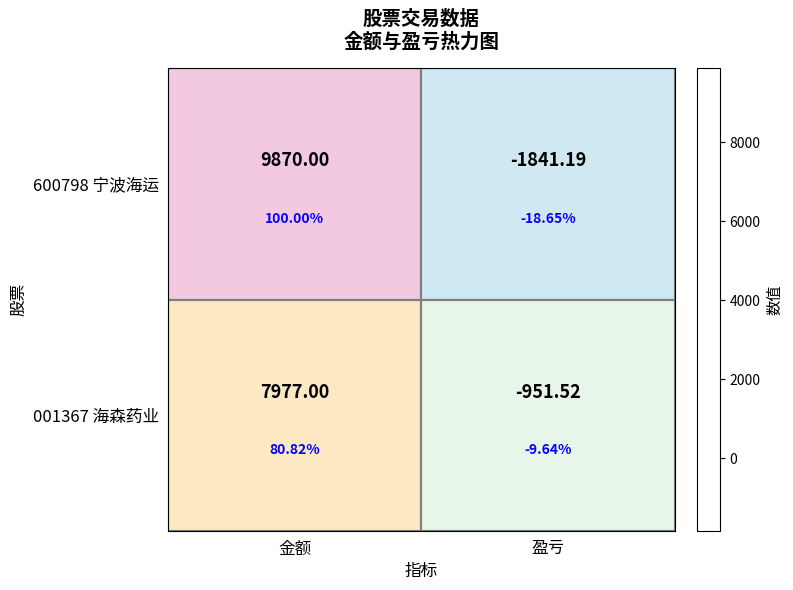

Is the value of 600798 宁波海运 at 盈亏 greater than the value of 001367 海森药业 at 金额?

No